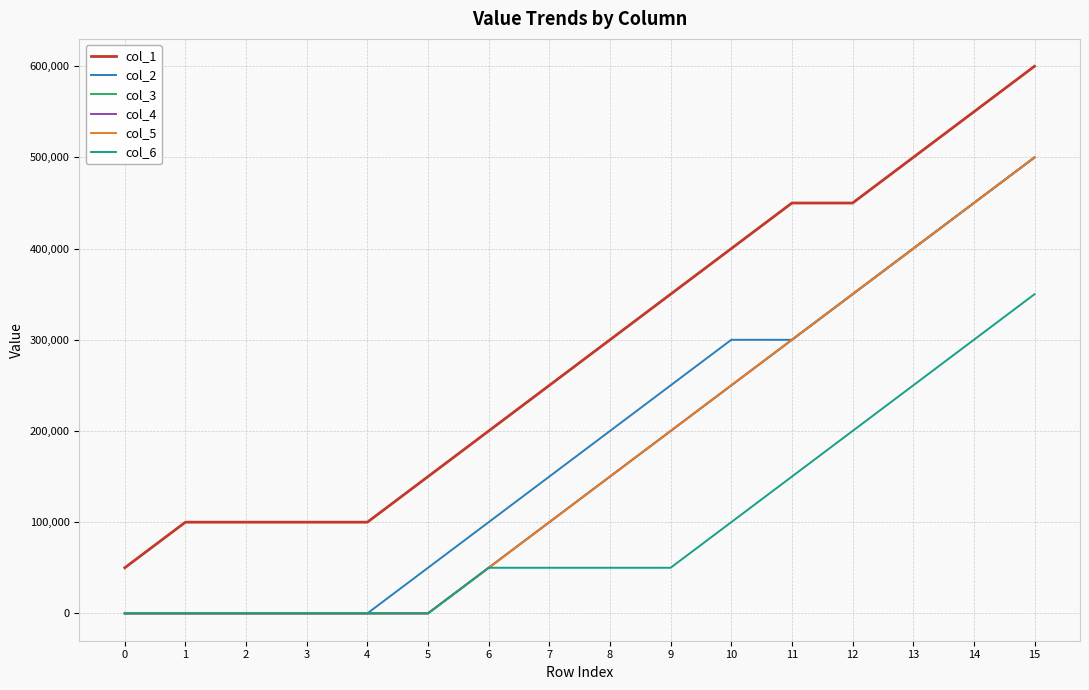

What is the value of the col_4 point at the 9th from the left?

150000